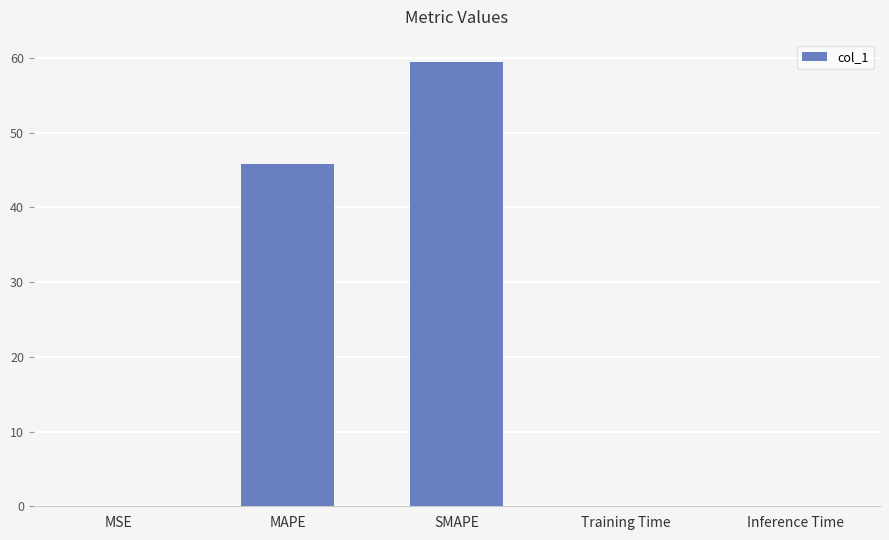

How many data points does each series have?

5